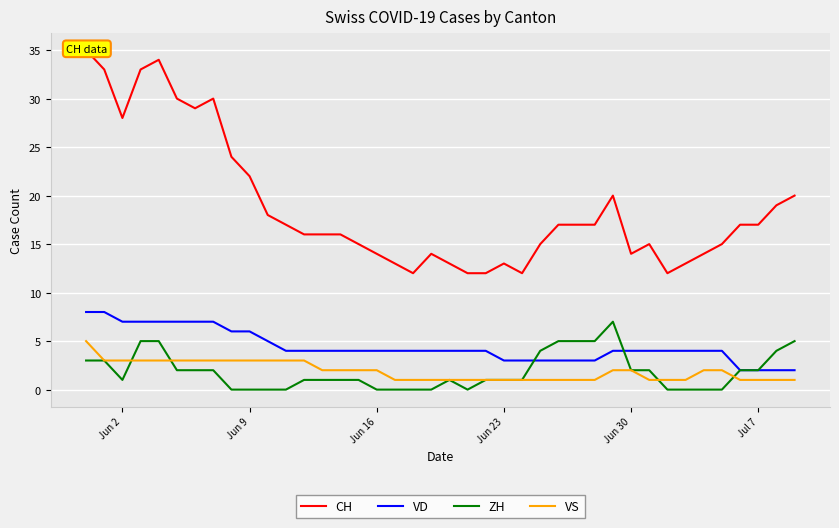

What is the maximum value for ZH?

7